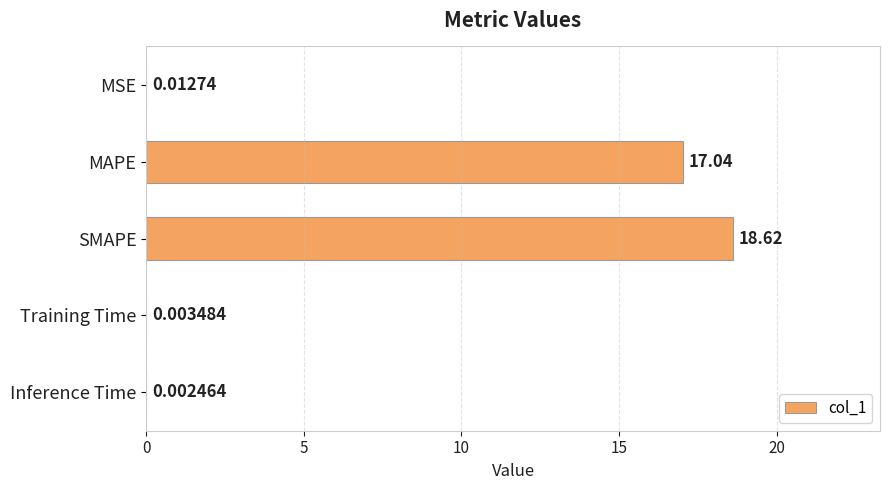

What is the sum of all values?

35.7